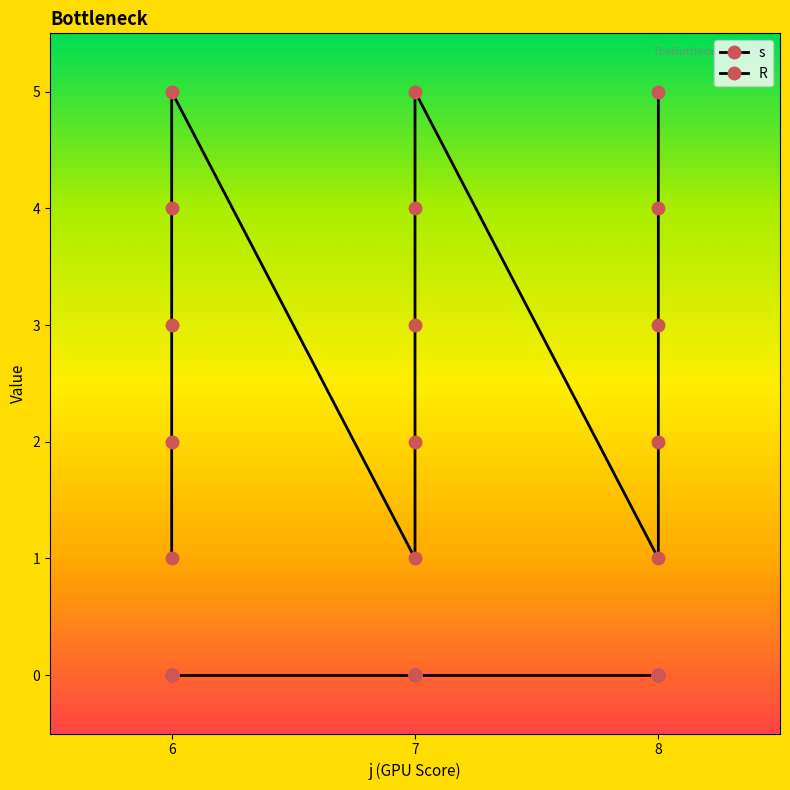

Rank the categories by value from highest to lowest.

6, 7, 8, 6, 7, 8, 6, 7, 8, 6, 7, 8, 6, 7, 8